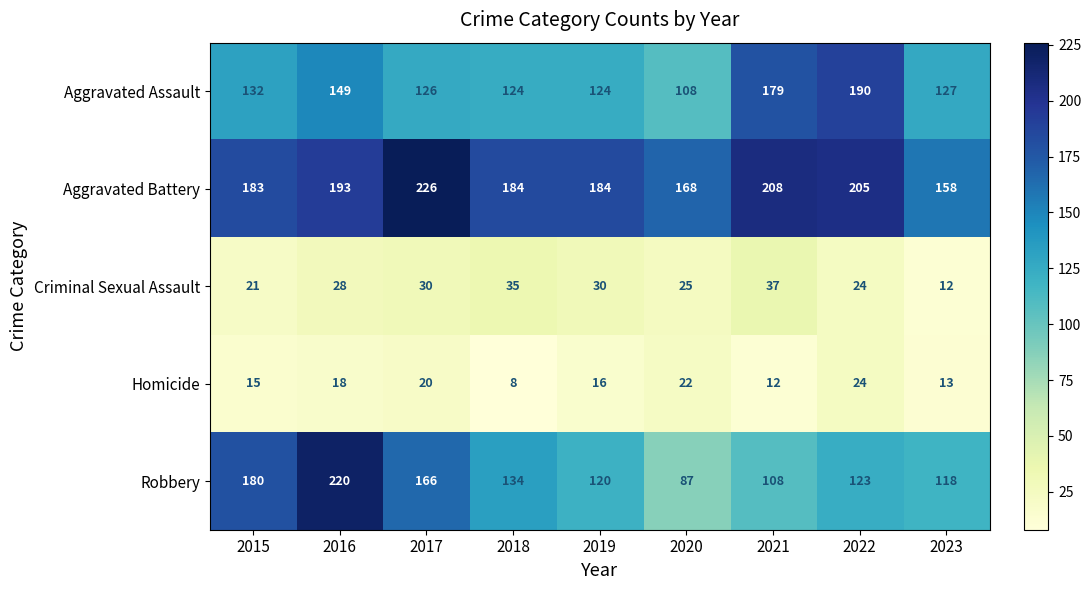

Count the number of categories in the chart.

9